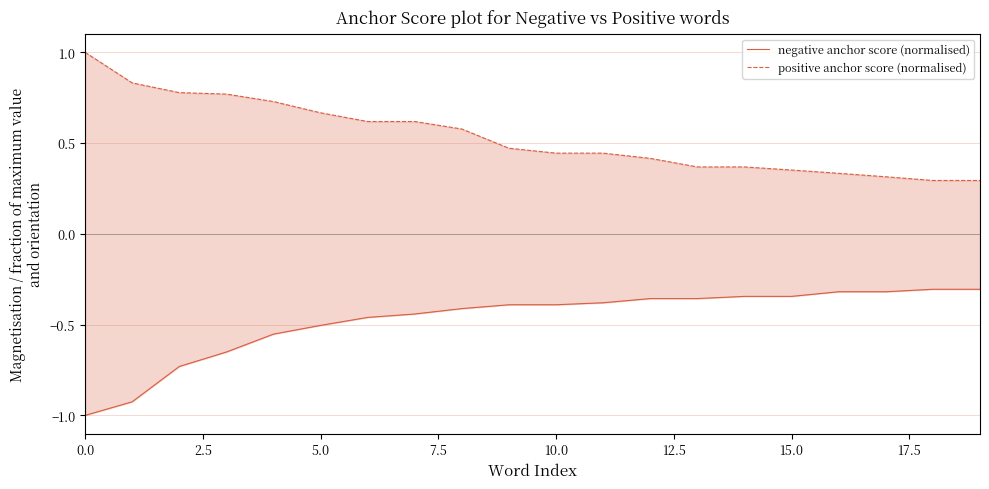

True or false: negative anchor score (normalised) has more than 0 interior local peaks.

False